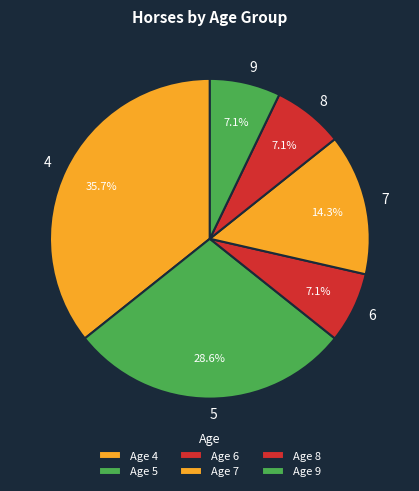

Combined, do 5 and 4 account for over 50%?

Yes